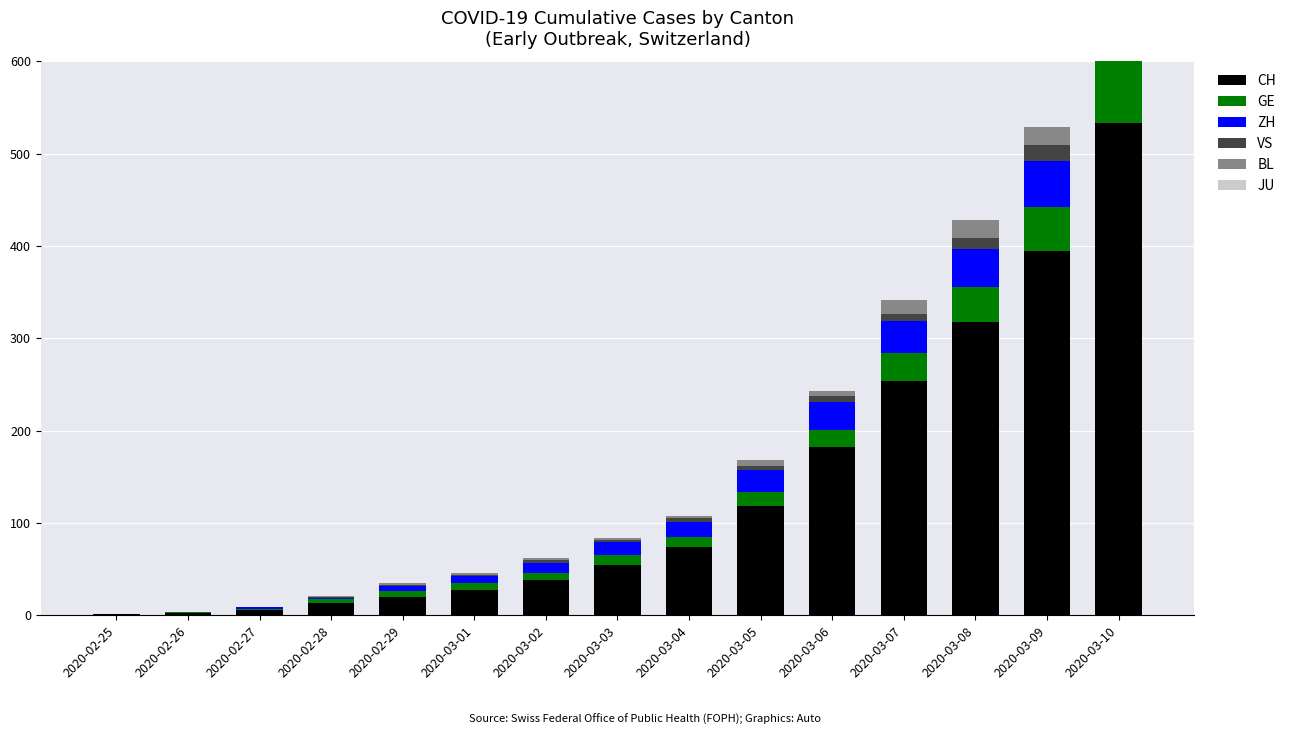

The value of VS at 2020-02-29 is 2. True or false?

False